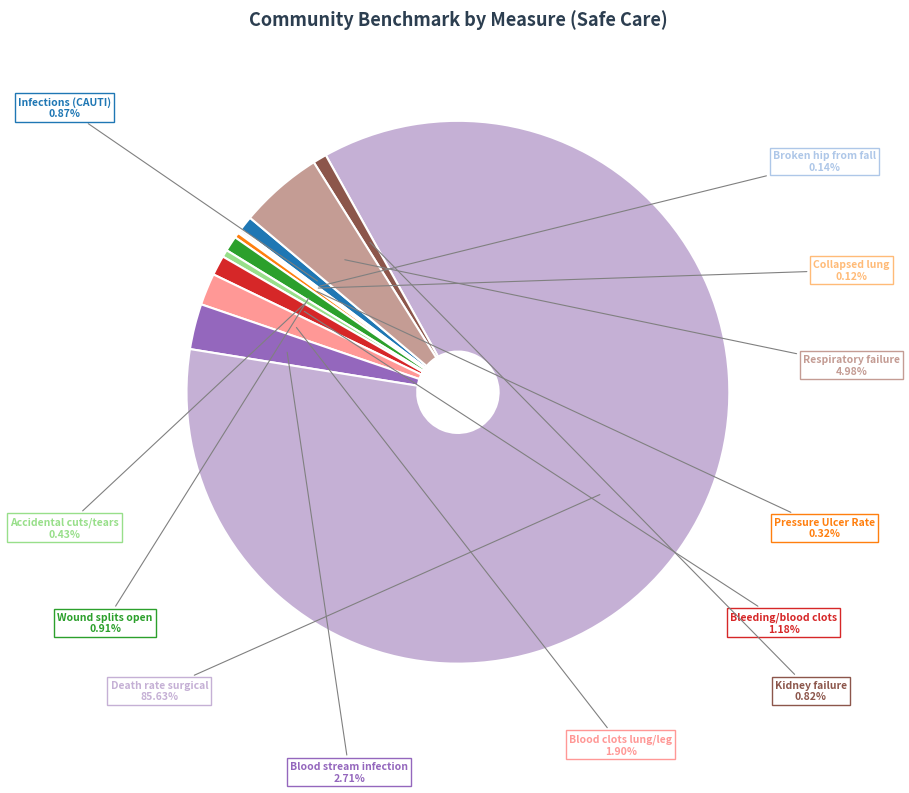

To the nearest percent, what is the average slice percentage?

8%